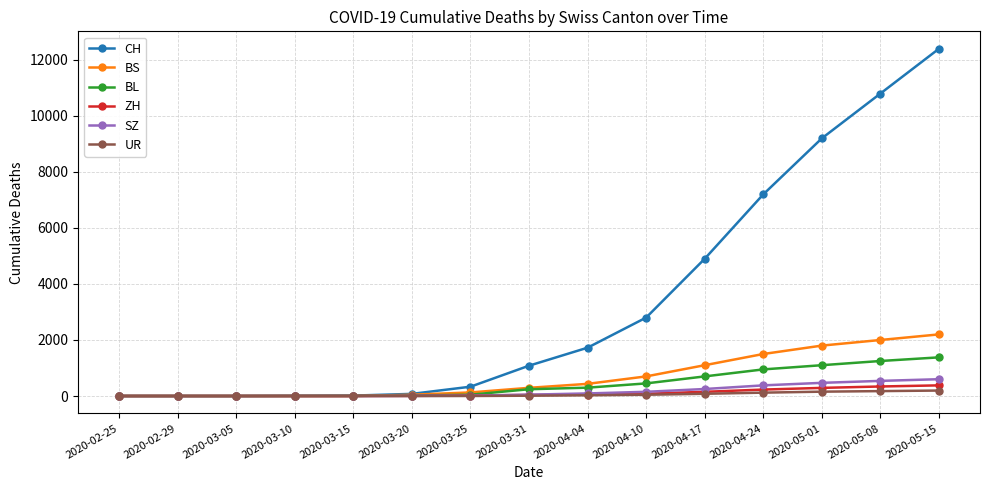

How many lines are shown in the chart?

6